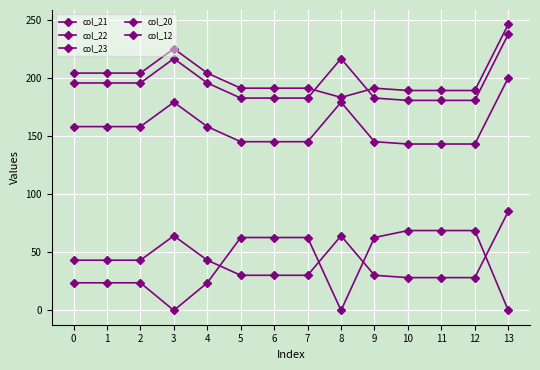

True or false: col_21 has a value of 87.9 at 10.

False